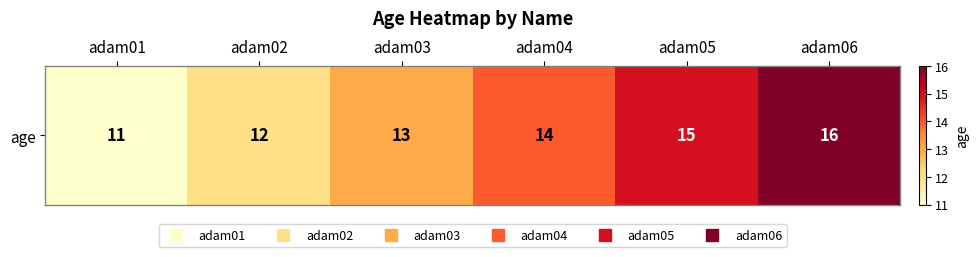

What value does the data have at adam02?

12